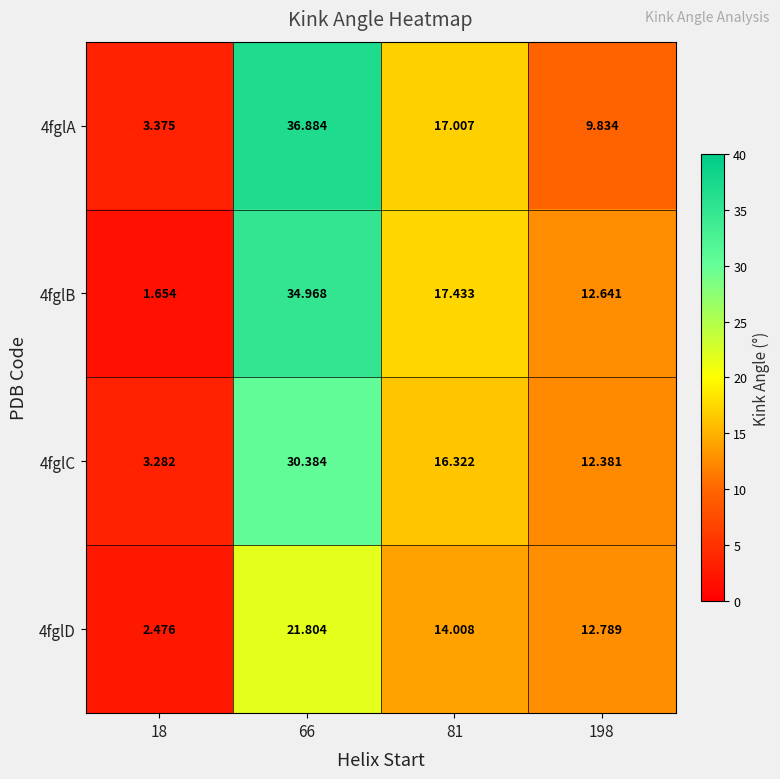

Is the value of 4fglB at 66 greater than the value of 4fglC at 81?

Yes